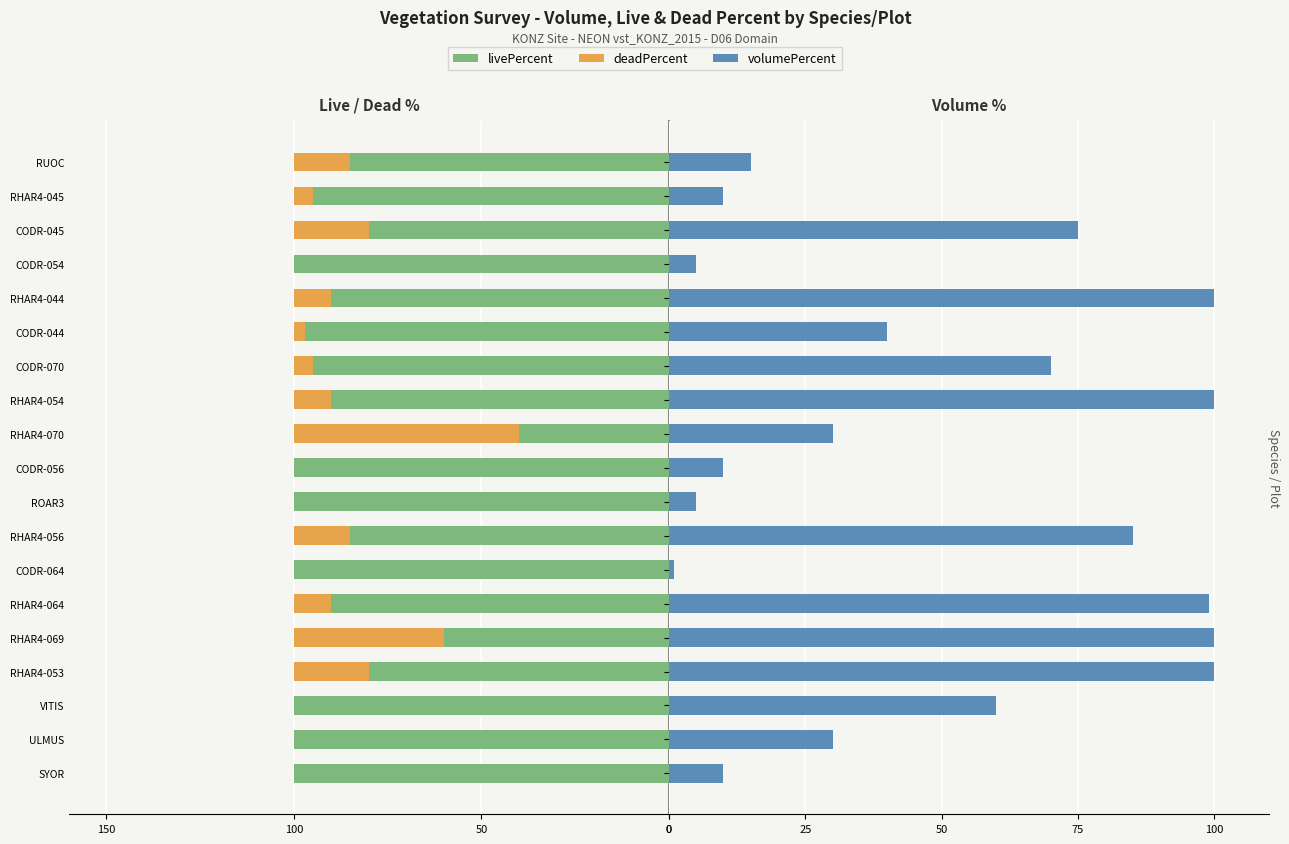

Which series changed the most between 12 and 13?

volumePercent